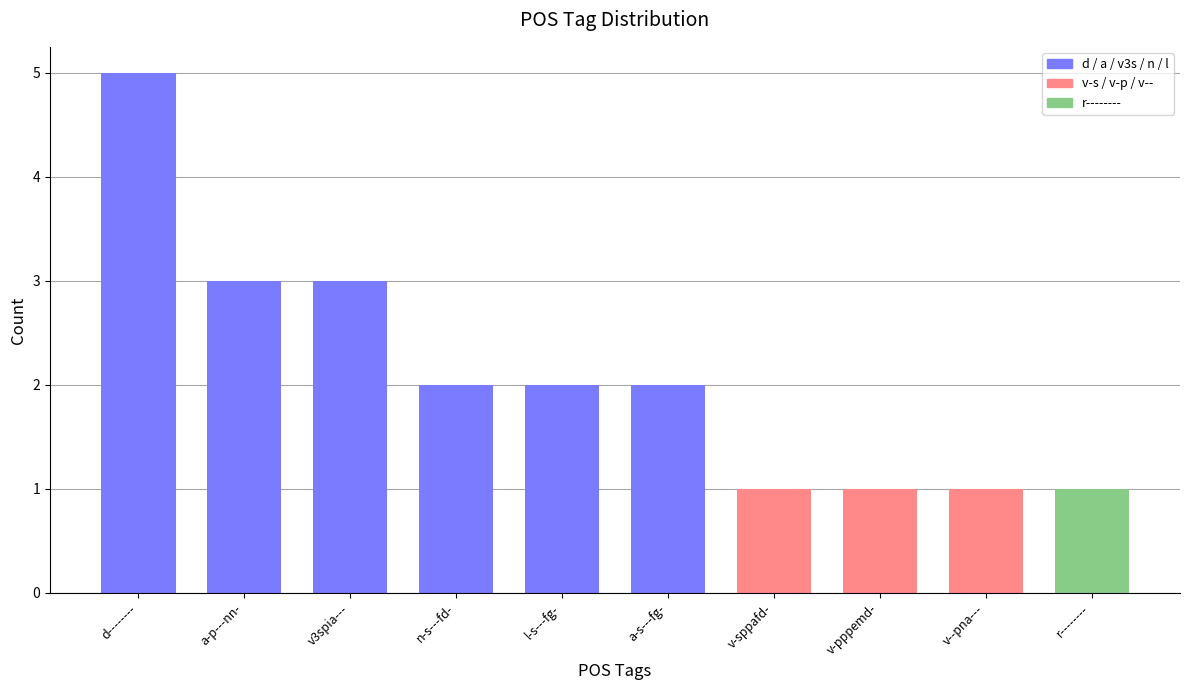

What is the change in value from a-s---fg- to r--------?

-1